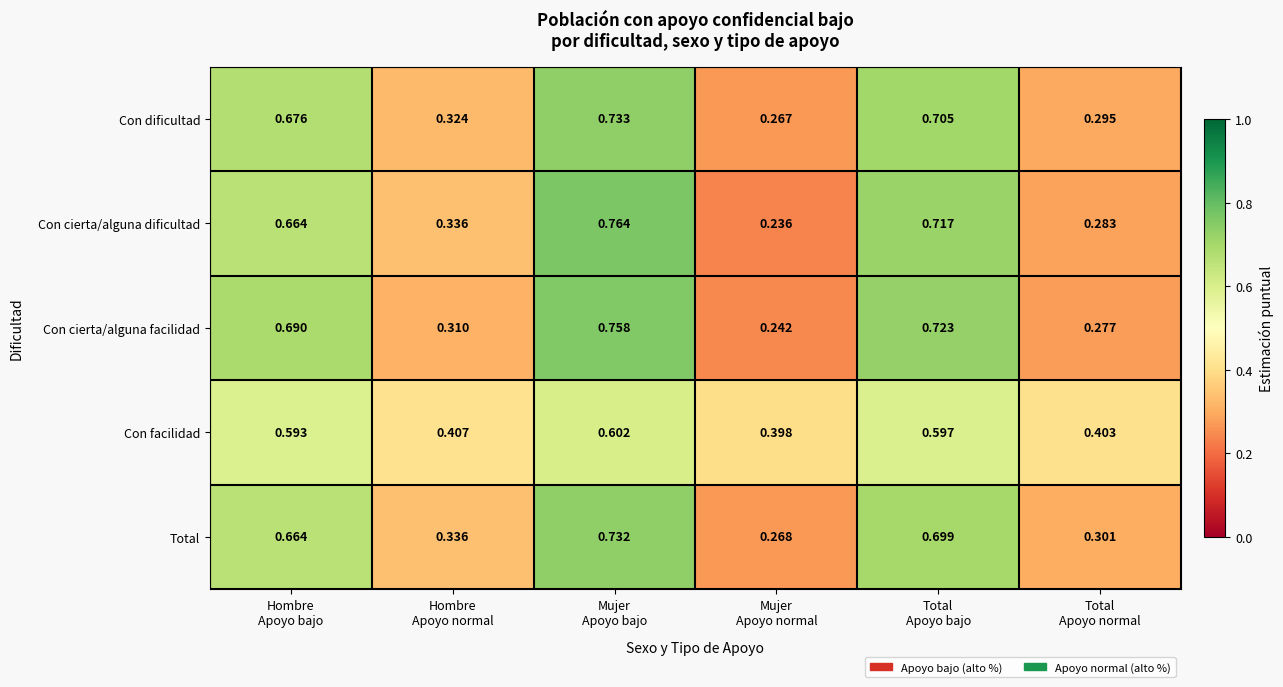

At which category does the chart reach its peak across all series?

Mujer
Apoyo bajo